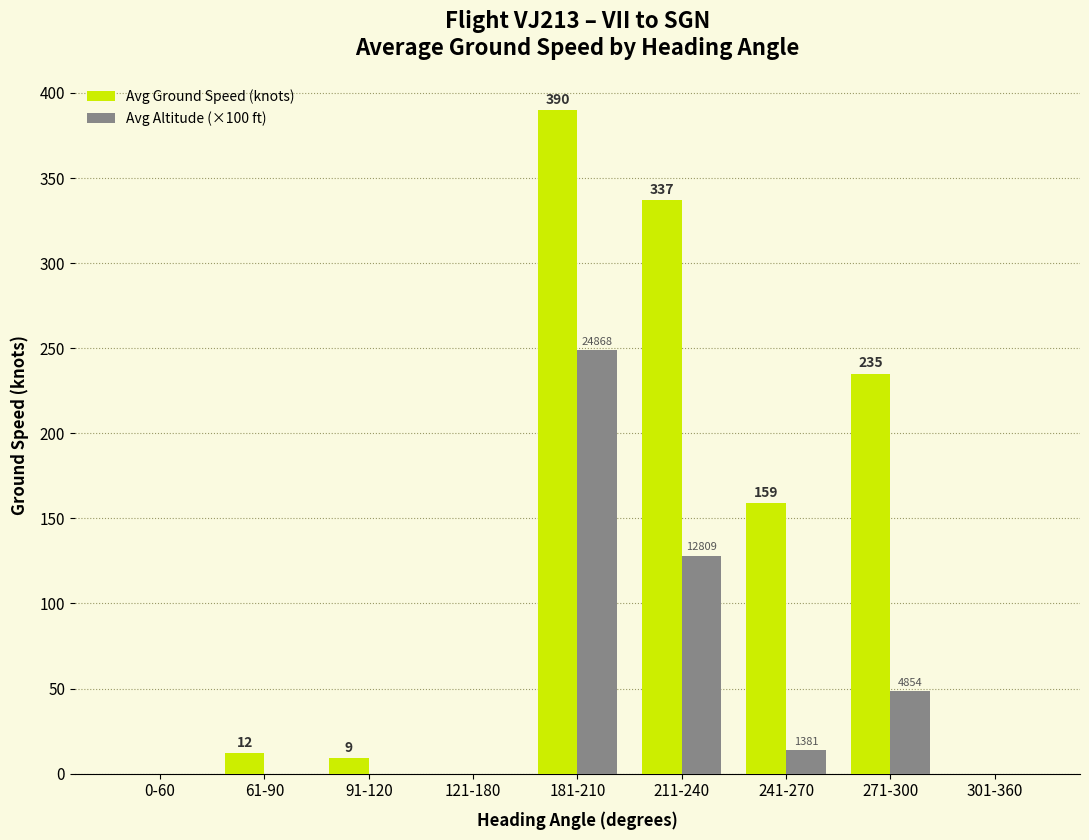

What is the sum of the Avg Ground Speed (knots) values at 91-120 and 181-210?

399.0